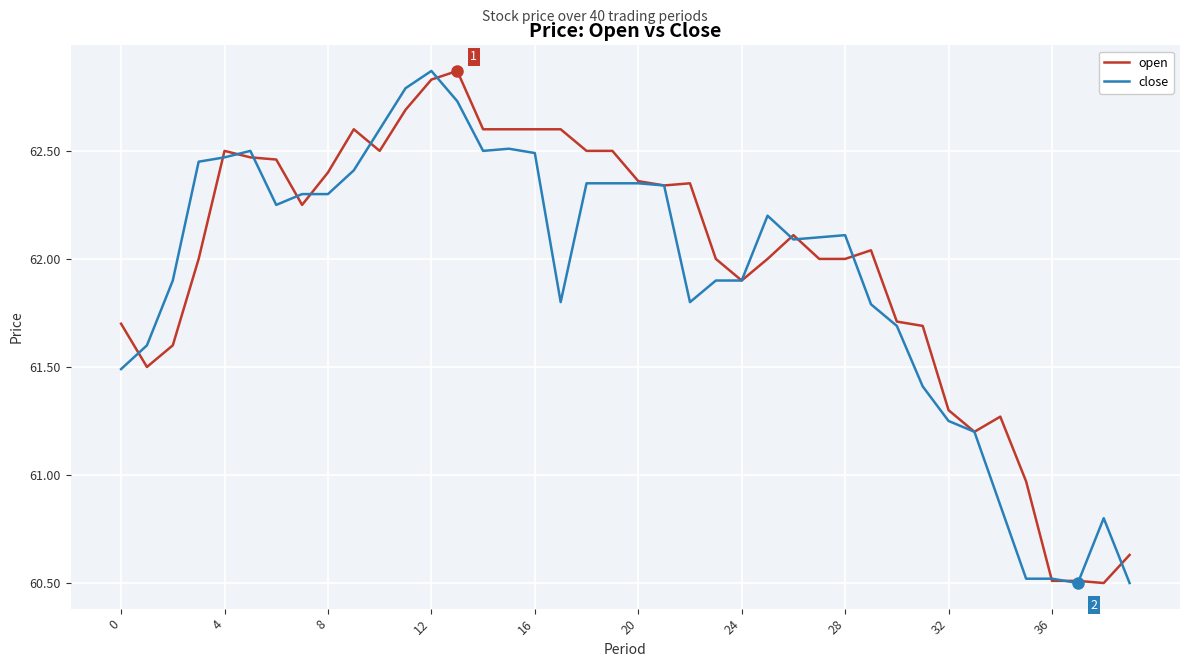

What is the minimum value shown in the chart?

60.5